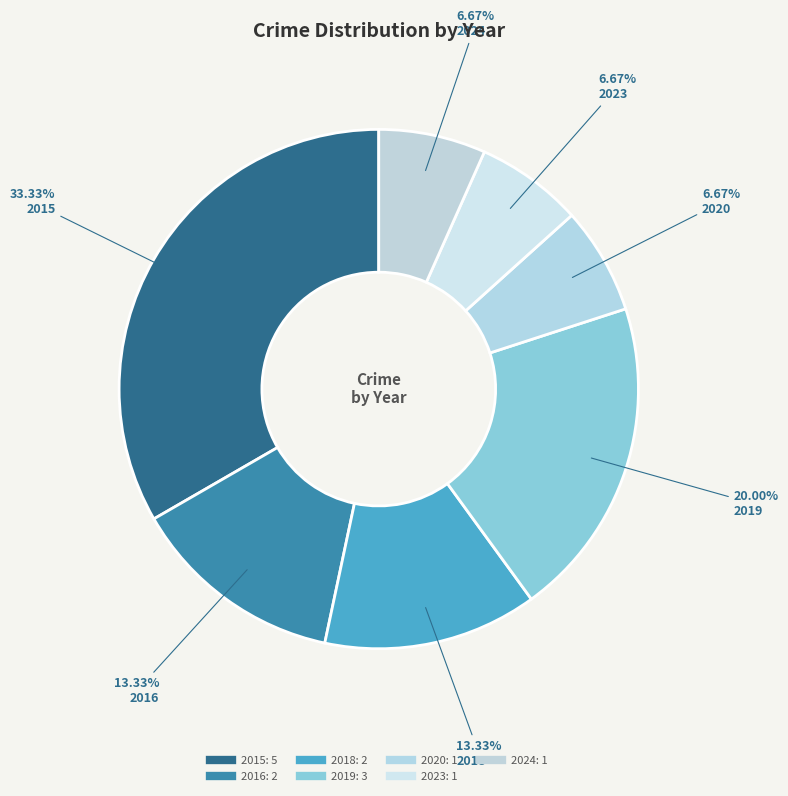

To the nearest percent, what is the combined percentage of 2018 and 2016?

27%